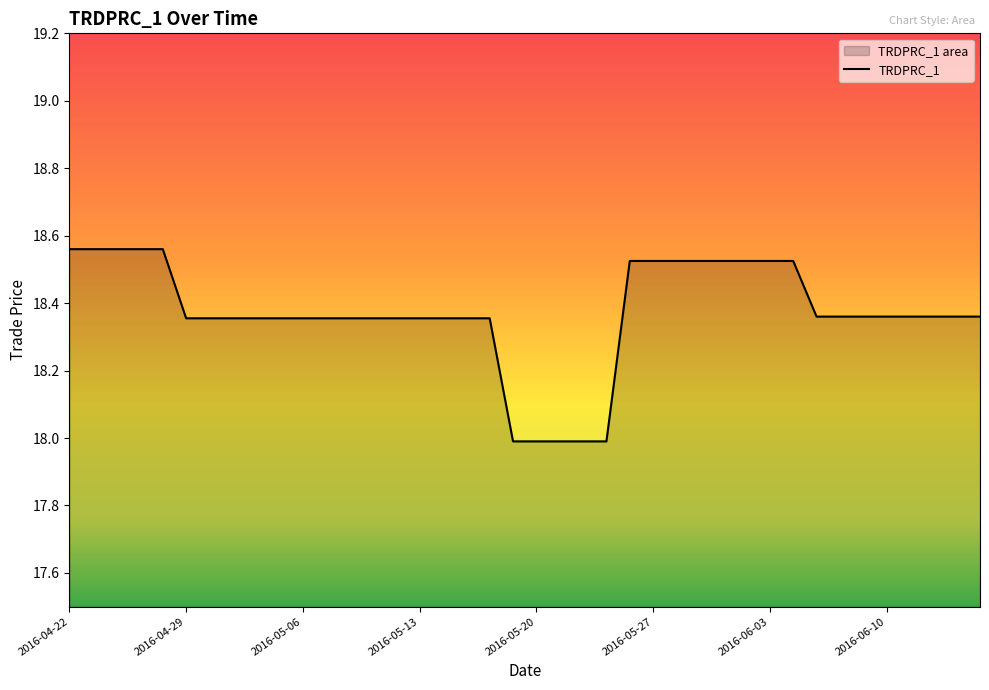

How many data points are less than 18?

5